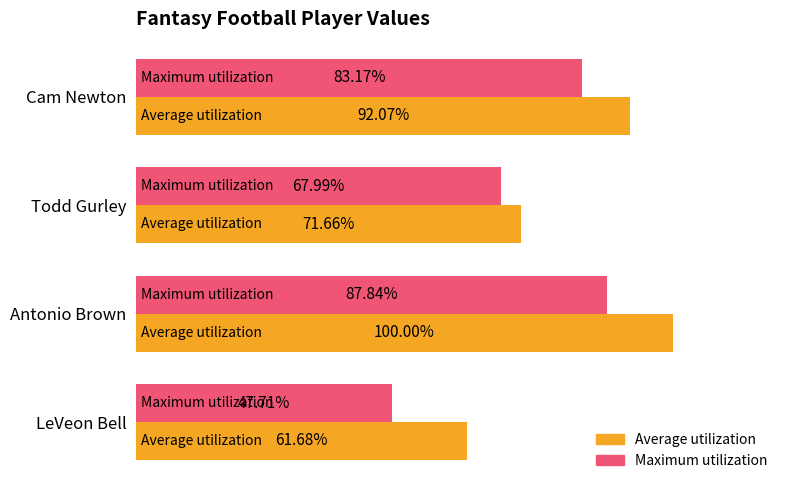

What are all the series names shown in the legend?

Average utilization, Maximum utilization